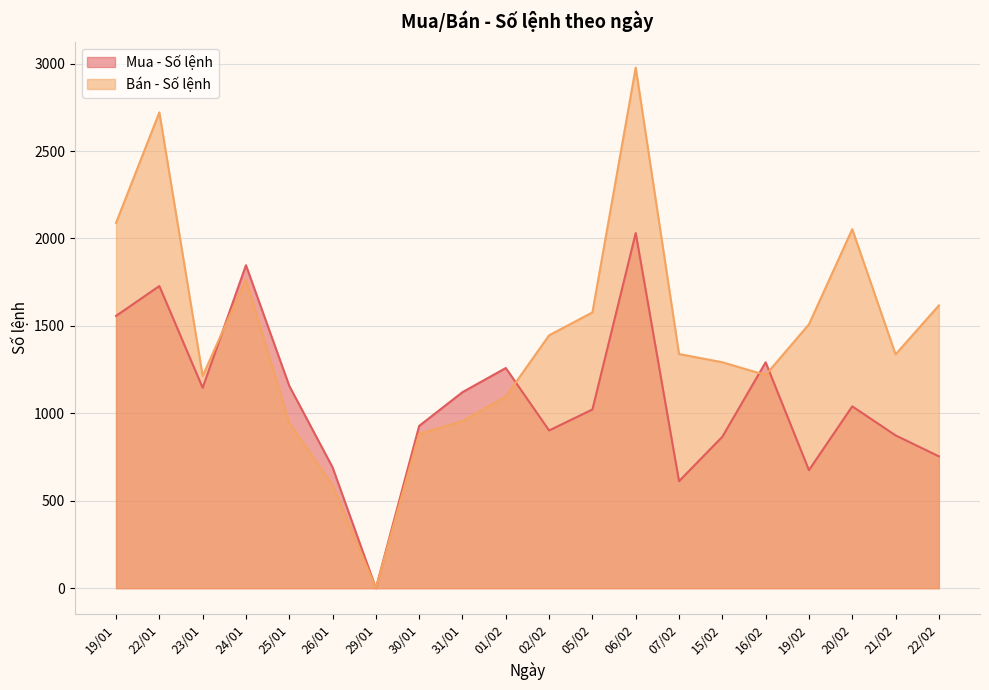

How many values in the Bán - Số lệnh series exceed 1339?

9